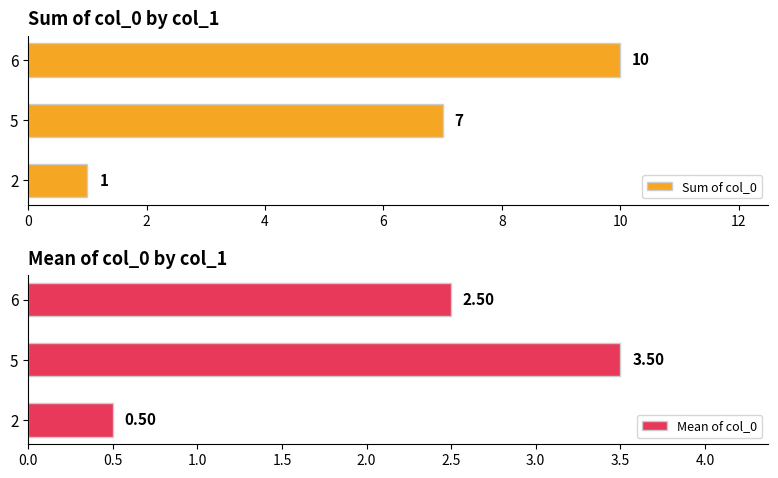

Does the chart contain stacked bars?

No